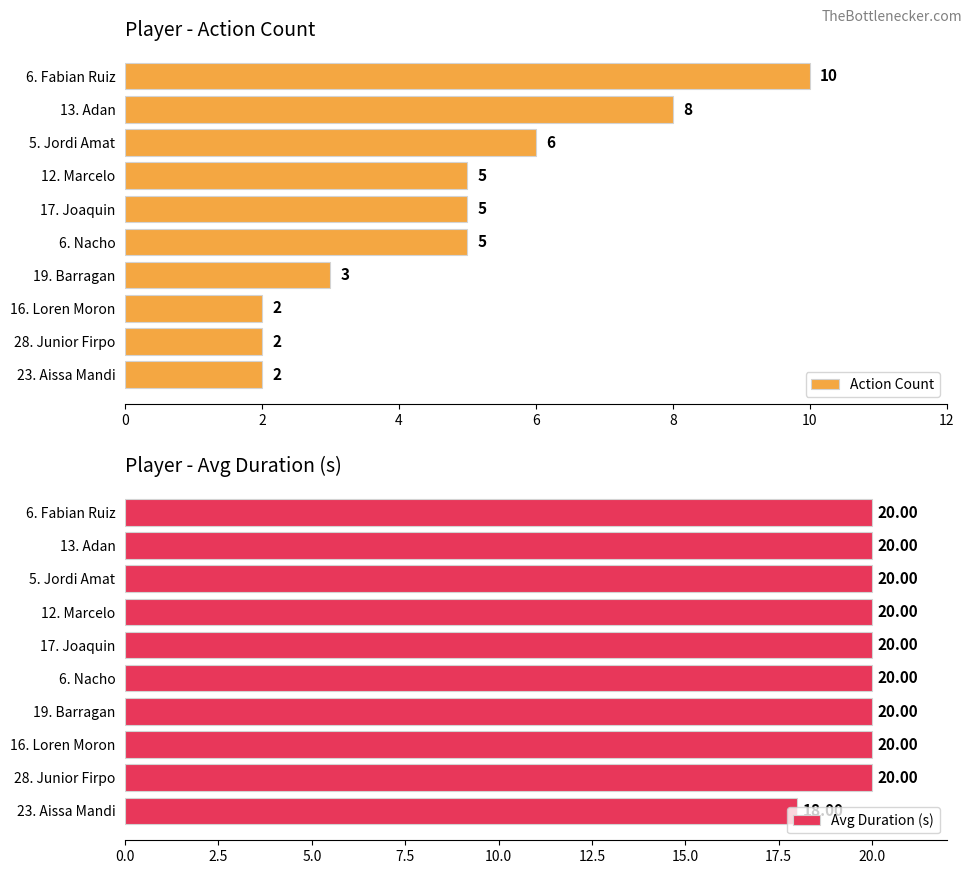

What is the difference between the Action Count values at 17. Joaquin and 6. Fabian Ruiz?

5